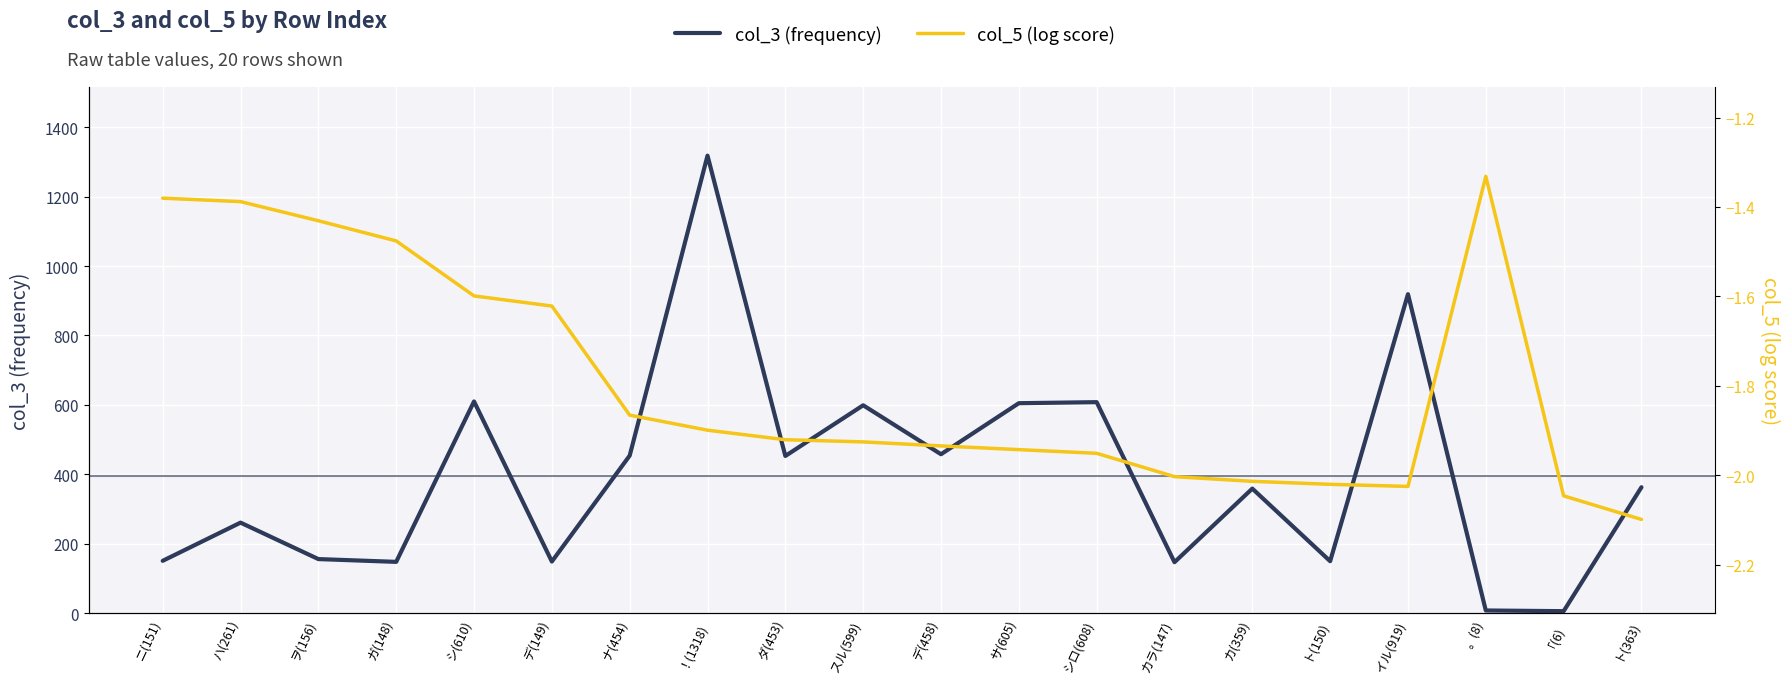

Reading left to right, what are all the values shown in this chart?

col_3: 151.0	261.0	156.0	148.0	610.0	149.0	454.0	1318.0	453.0	599.0	458.0	605.0	608.0	147.0	359.0	150.0	919.0	8.0	6.0	363.0
col_5: -1.4	-1.4	-1.4	-1.5	-1.6	-1.6	-1.9	-1.9	-1.9	-1.9	-1.9	-1.9	-2.0	-2.0	-2.0	-2.0	-2.0	-1.3	-2.0	-2.1